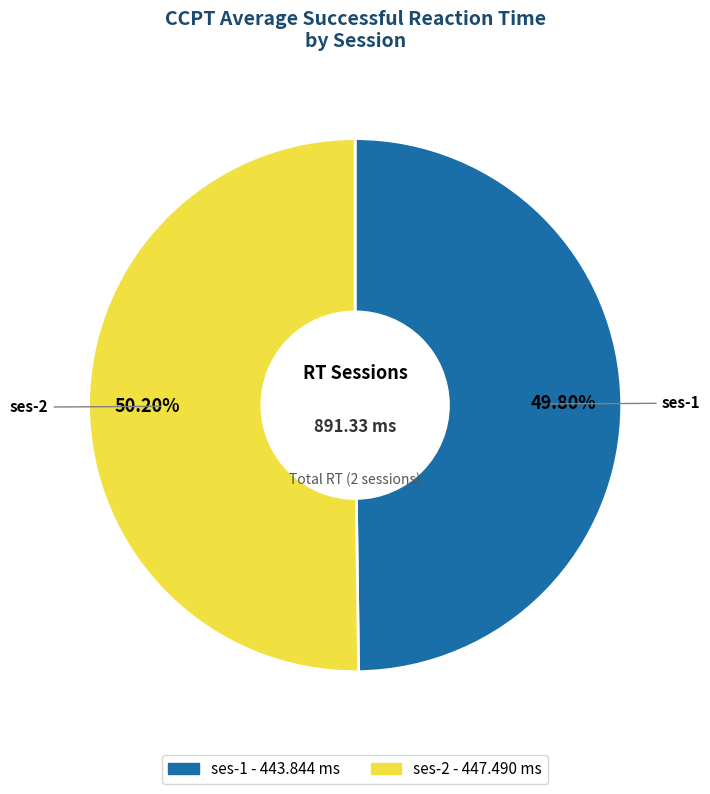

Is it true that ses-2 is 58% of the pie?

False